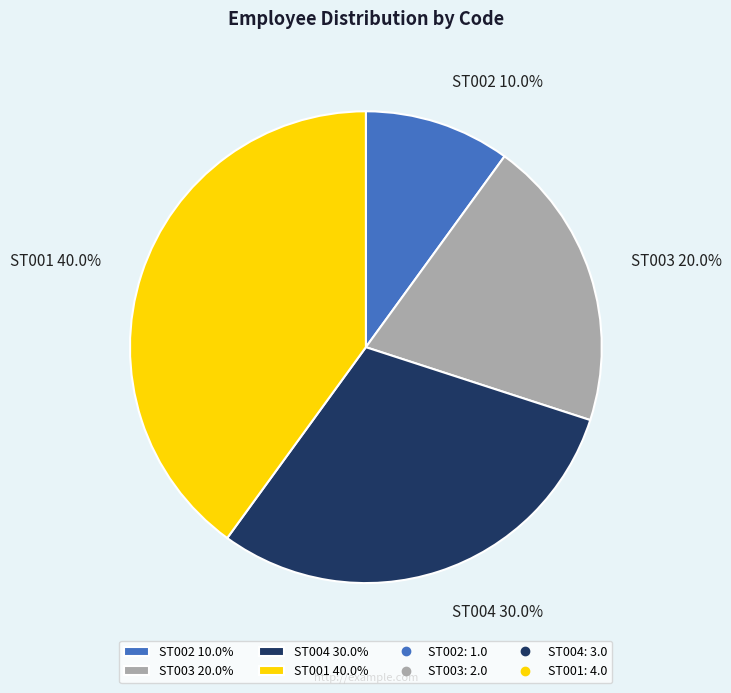

To the nearest percent, what is the difference between the ST001 and ST002 slice percentages?

30%